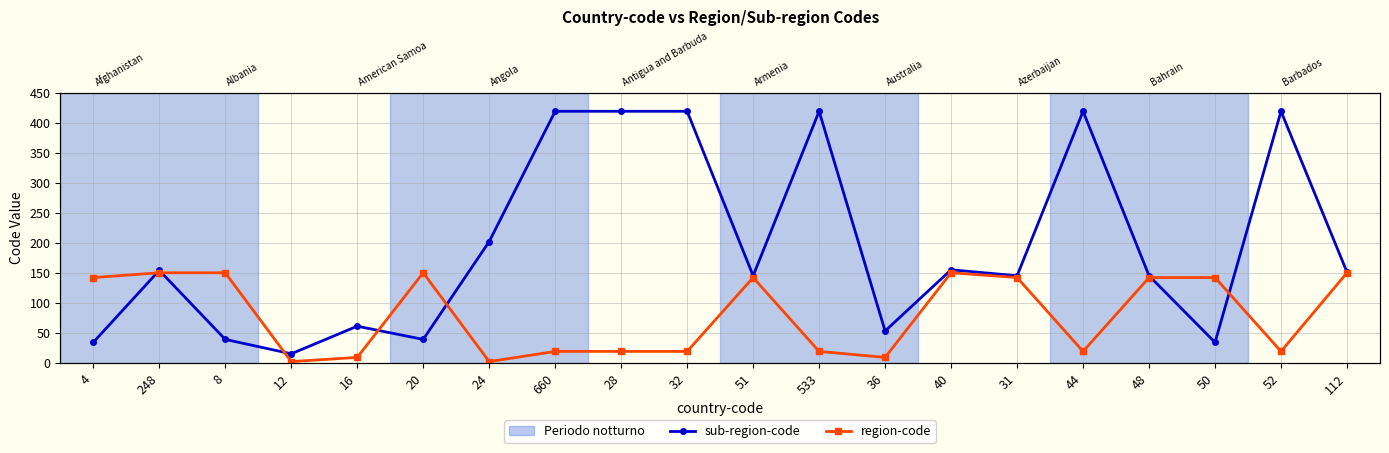

What is the average value of the region-code series?

80